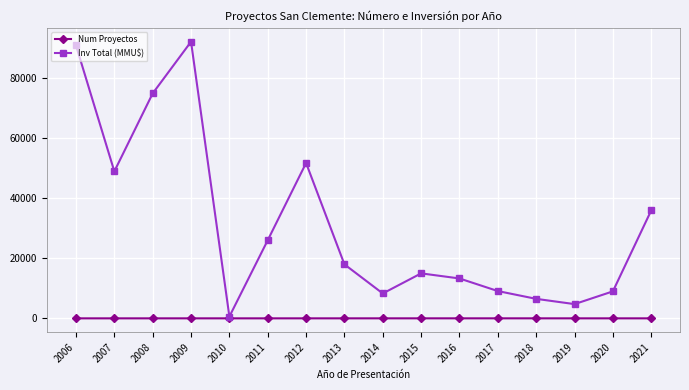

What is the value of the Num Proyectos point at the 6th from the left?

1